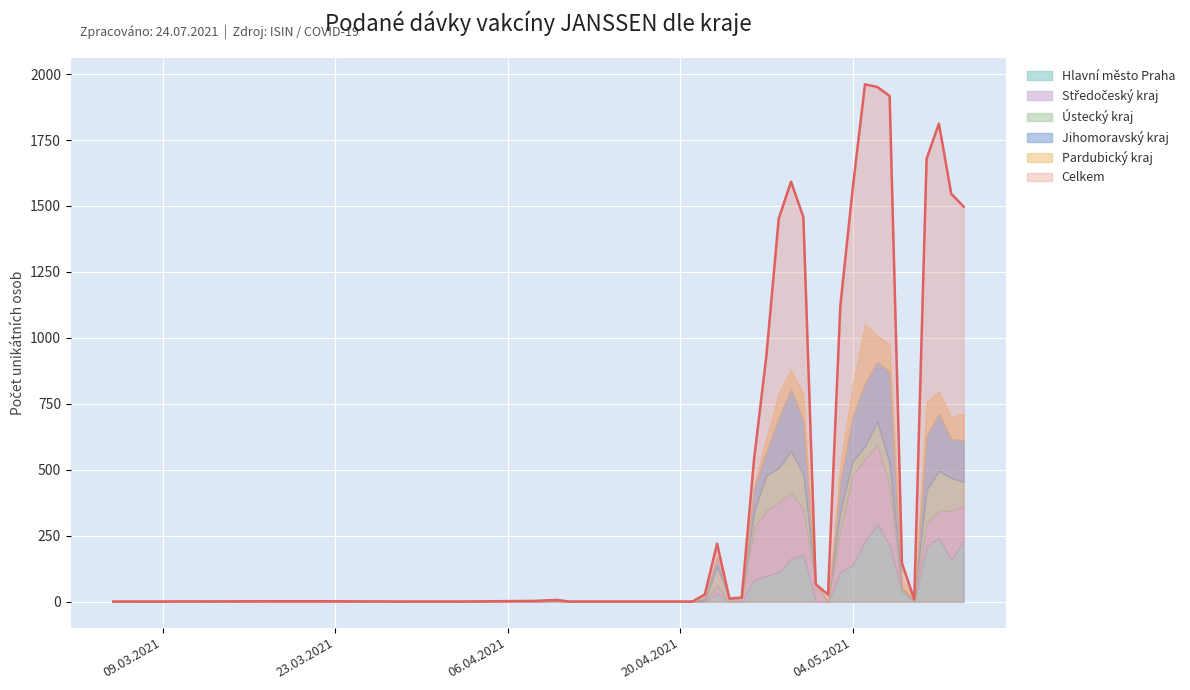

How many data points does each series have?

35